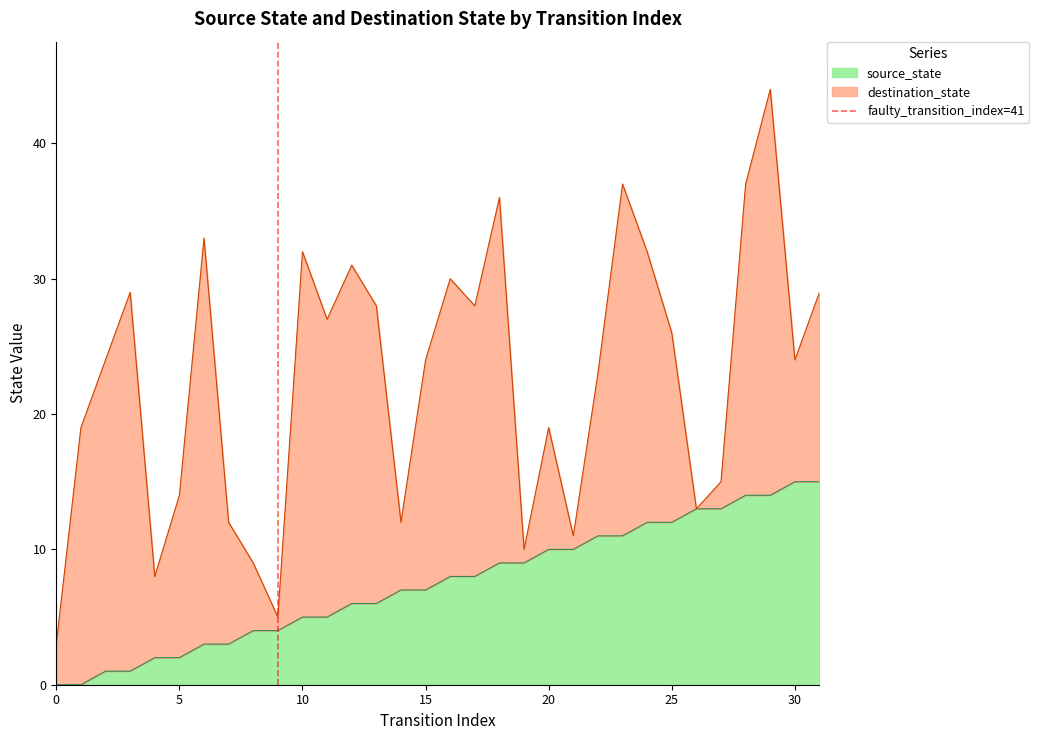

What is the highest value of the source_state series?

15